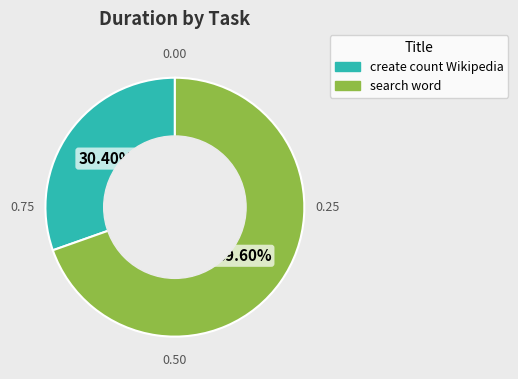

Approximately how many times larger is the value at create count Wikipedia compared to search word?

0.4